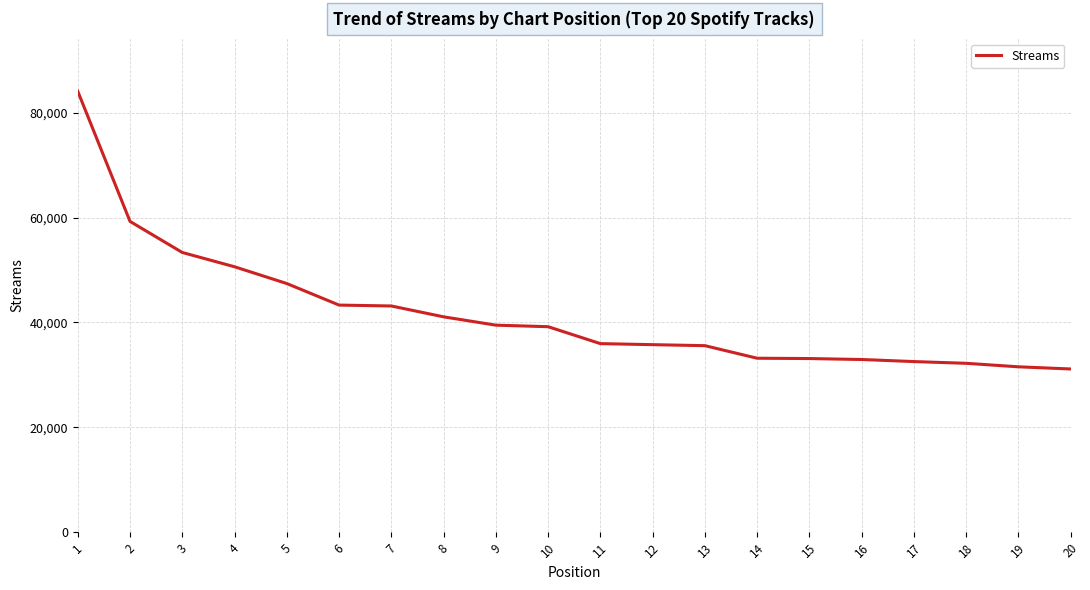

At which category does the chart reach its peak across all series?

1